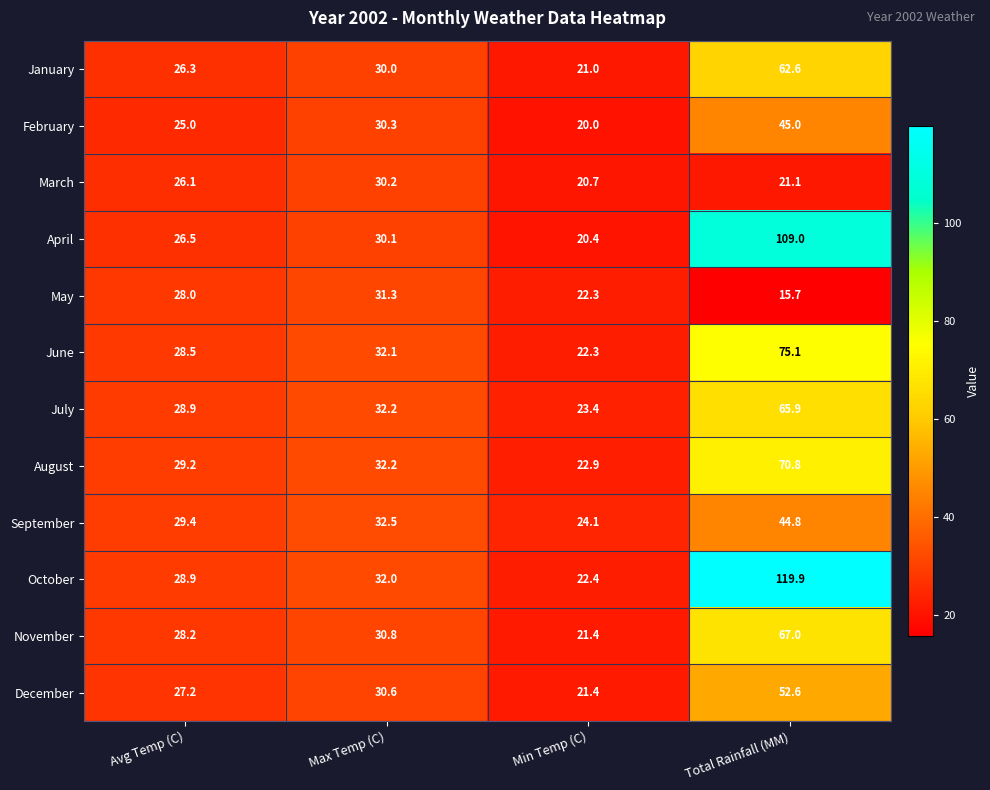

What is the difference between the March values at Total Rainfall (MM) and Max Temp (C)?

9.1